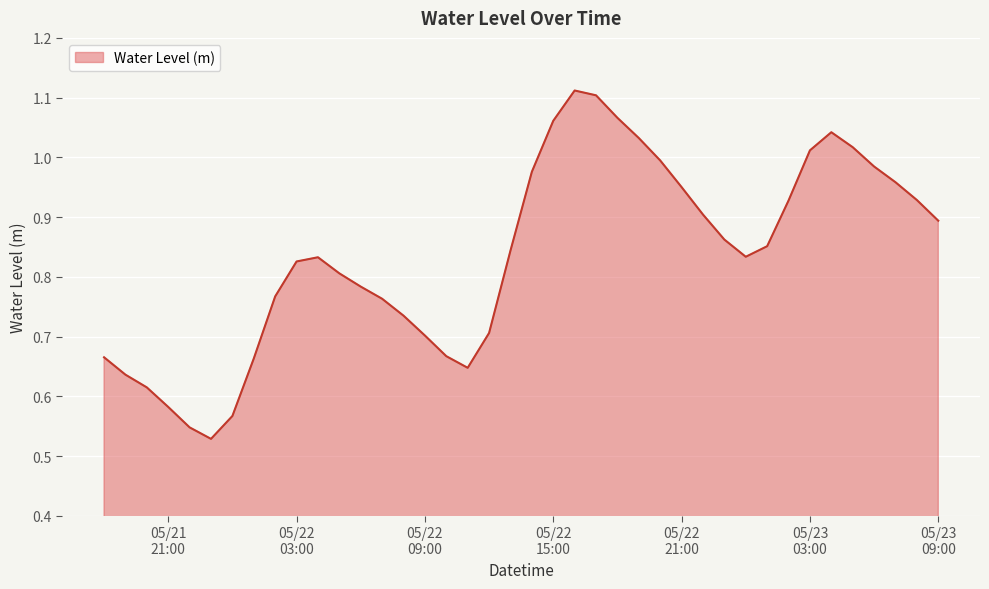

List the labels in order of value, smallest first.

2023-05-21 23:00:00, 2023-05-21 22:00:00, 2023-05-22 00:00:00, 2023-05-21 21:00:00, 2023-05-21 20:00:00, 2023-05-21 19:00:00, 2023-05-22 11:00:00, 2023-05-22 01:00:00, 2023-05-21 18:00:00, 2023-05-22 10:00:00, 2023-05-22 09:00:00, 2023-05-22 12:00:00, 2023-05-22 08:00:00, 2023-05-22 07:00:00, 2023-05-22 02:00:00, 2023-05-22 06:00:00, 2023-05-22 05:00:00, 2023-05-22 03:00:00, 2023-05-22 04:00:00, 2023-05-23 00:00:00, 2023-05-22 13:00:00, 2023-05-23 01:00:00, 2023-05-22 23:00:00, 2023-05-23 09:00:00, 2023-05-22 22:00:00, 2023-05-23 02:00:00, 2023-05-23 08:00:00, 2023-05-22 21:00:00, 2023-05-23 07:00:00, 2023-05-22 14:00:00, 2023-05-23 06:00:00, 2023-05-22 20:00:00, 2023-05-23 03:00:00, 2023-05-23 05:00:00, 2023-05-22 19:00:00, 2023-05-23 04:00:00, 2023-05-22 15:00:00, 2023-05-22 18:00:00, 2023-05-22 17:00:00, 2023-05-22 16:00:00